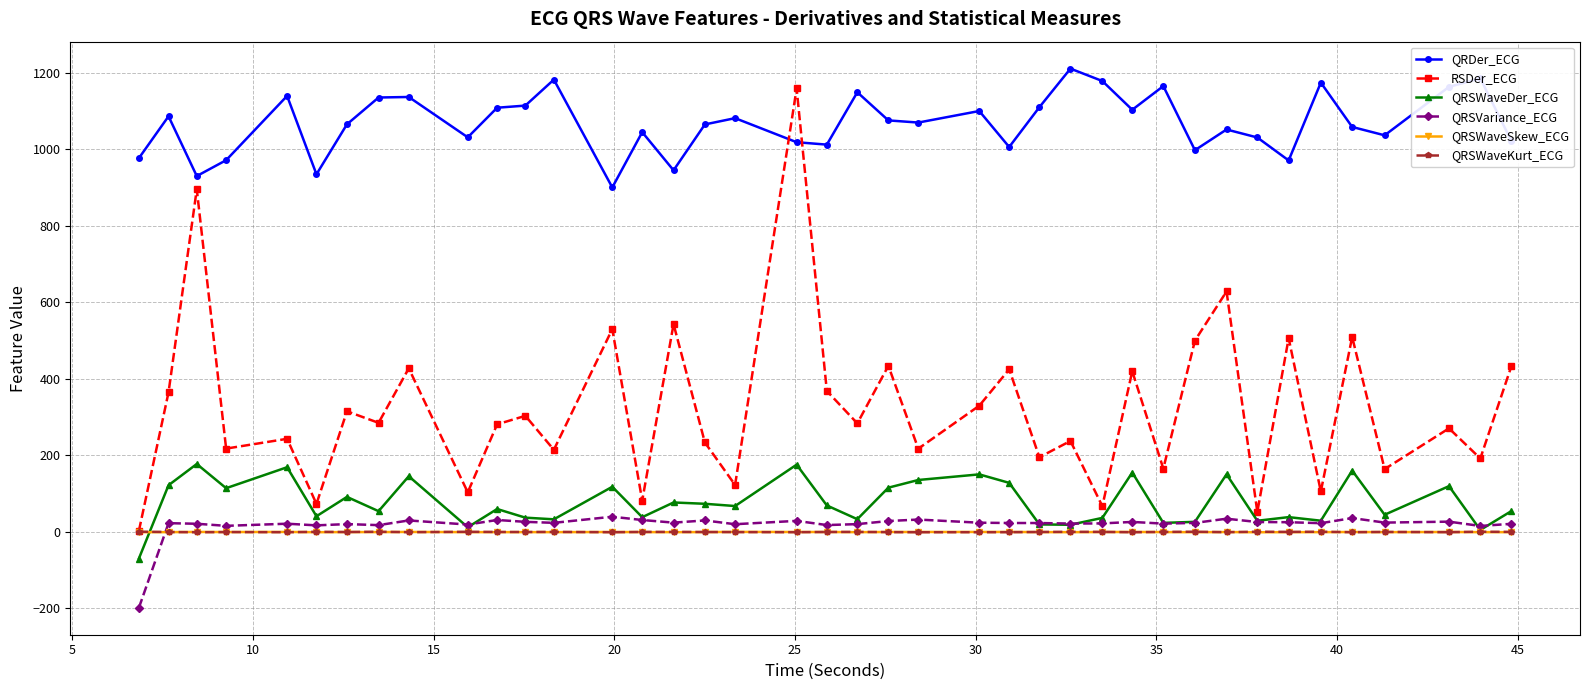

Which series has the largest total across all categories?

QRDer_ECG